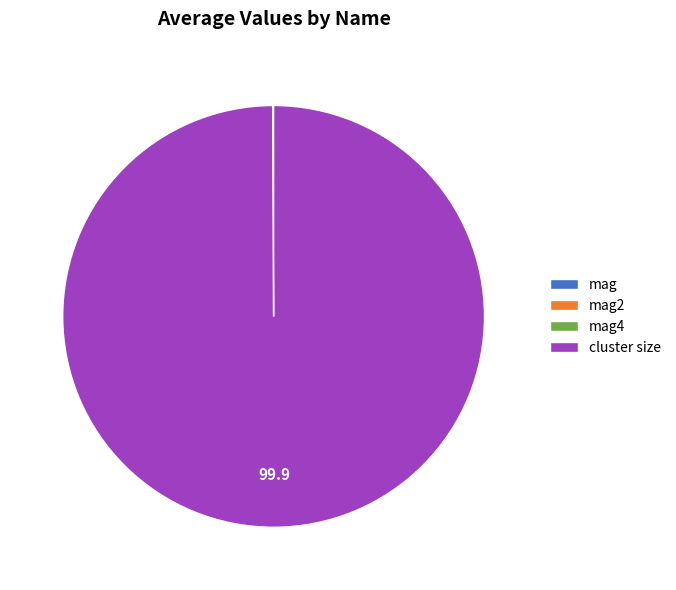

What is the largest slice in the pie chart?

cluster size